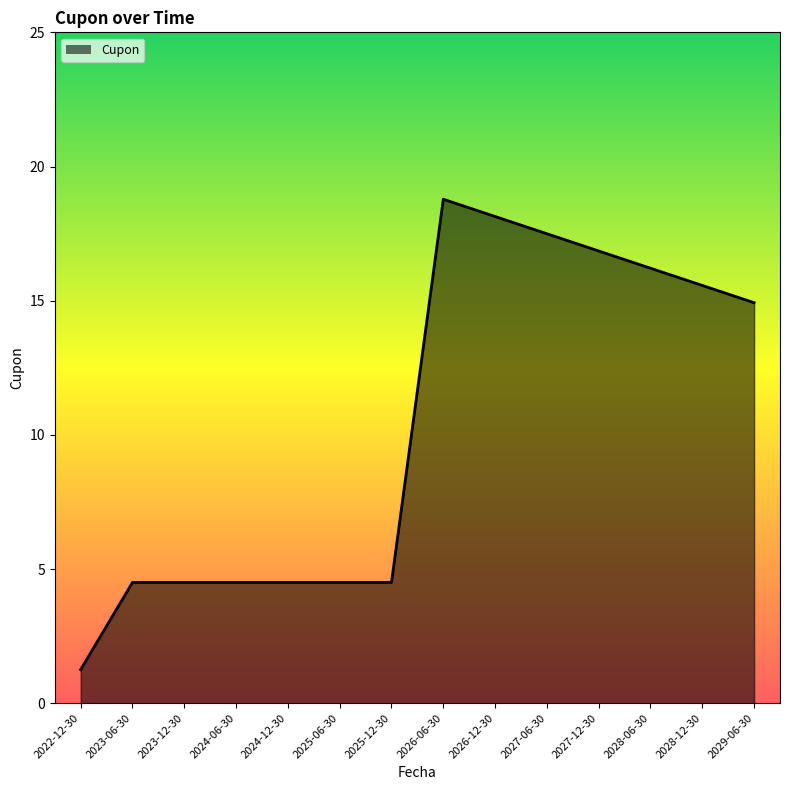

Approximately how many times larger is the value at 2023-12-30 compared to 2028-06-30?

0.3